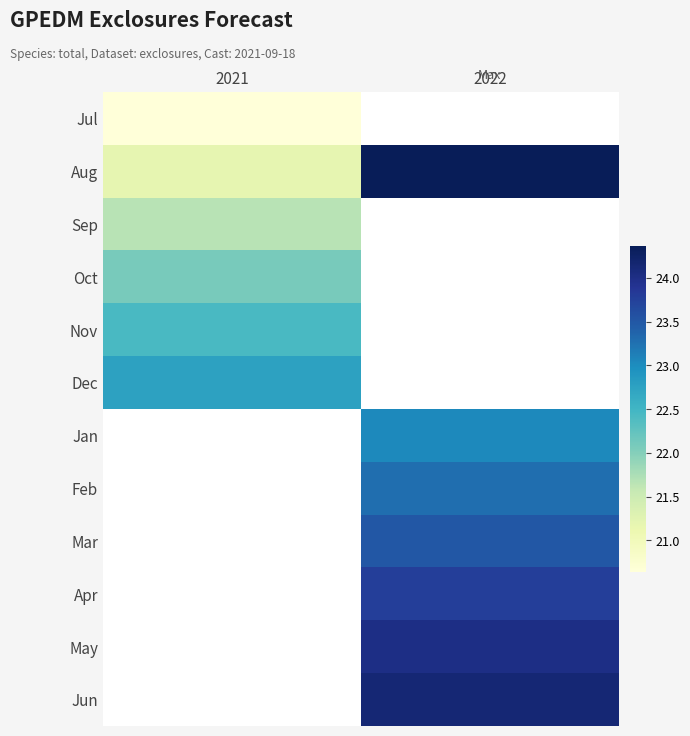

What is the difference between the Aug values at 2022 and 2021?

3.2